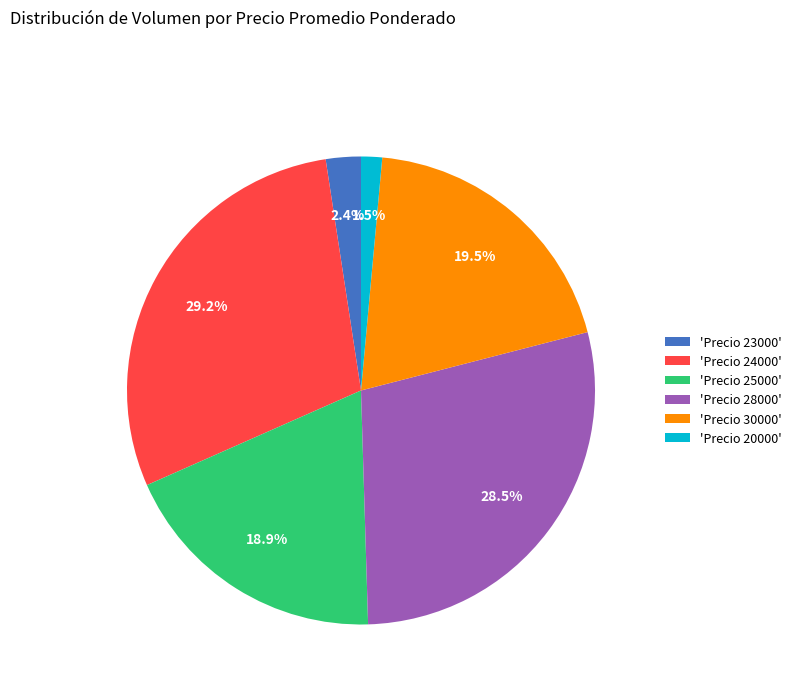

Rank the categories by value from lowest to highest.

'Precio 20000', 'Precio 23000', 'Precio 25000', 'Precio 30000', 'Precio 28000', 'Precio 24000'